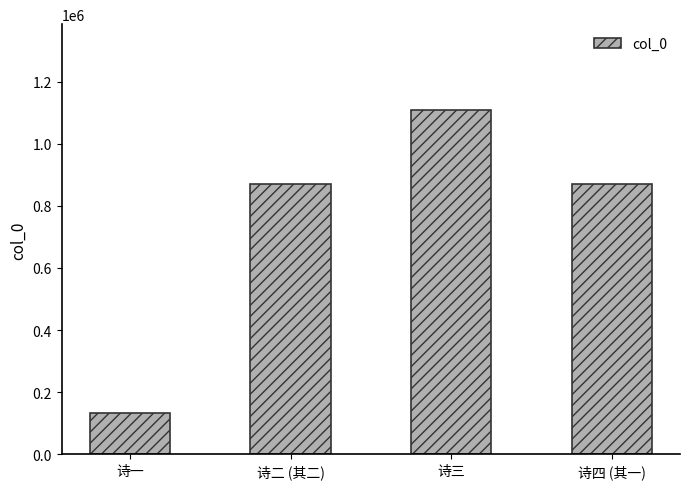

What is the label of the 4th bar from the right?

诗一